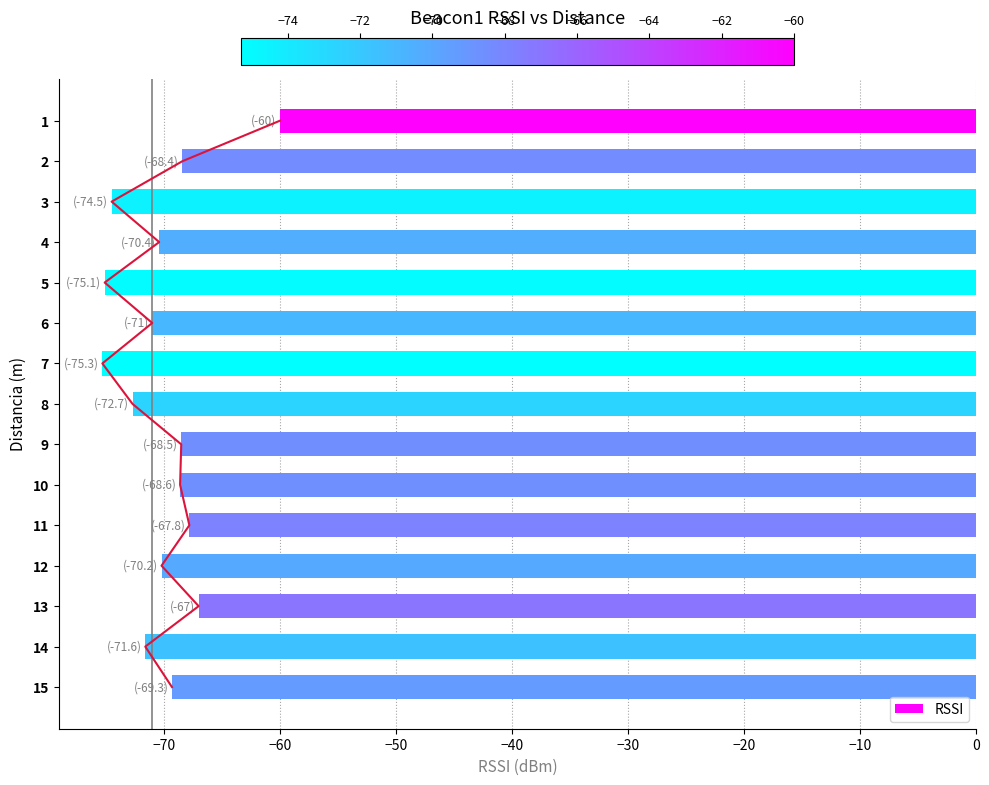

The value of RSSI at 15 is -69.3. True or false?

True